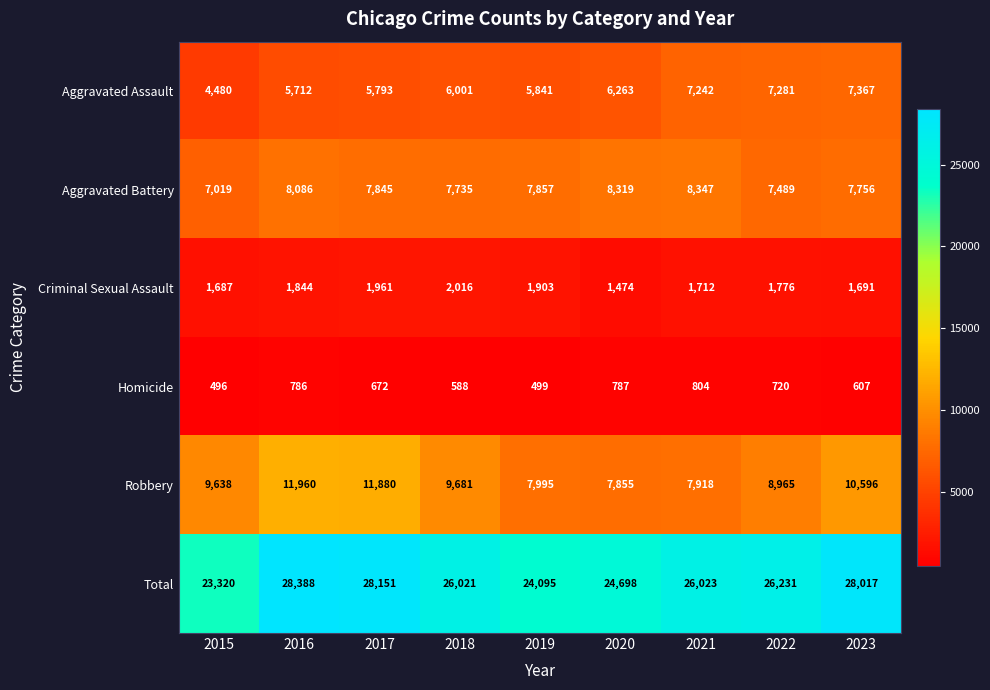

Rank the series at 2018 from lowest to highest value.

Homicide, Criminal Sexual Assault, Aggravated Assault, Aggravated Battery, Robbery, Total